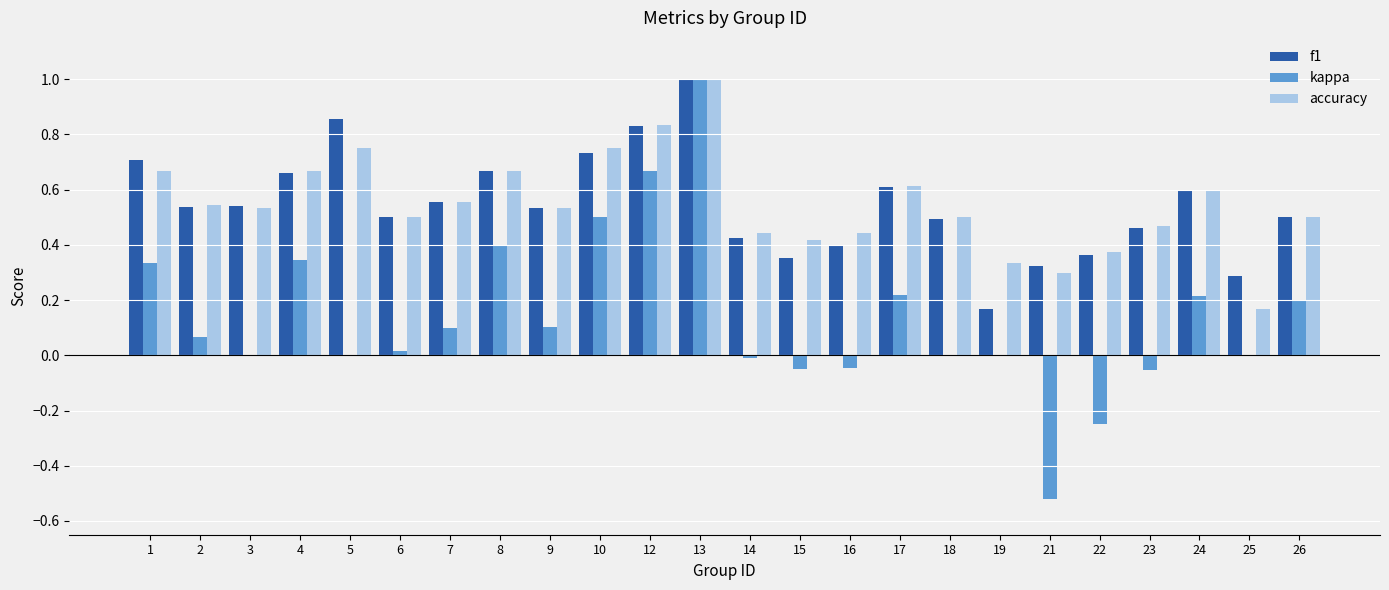

How many categories are shown in the chart?

24